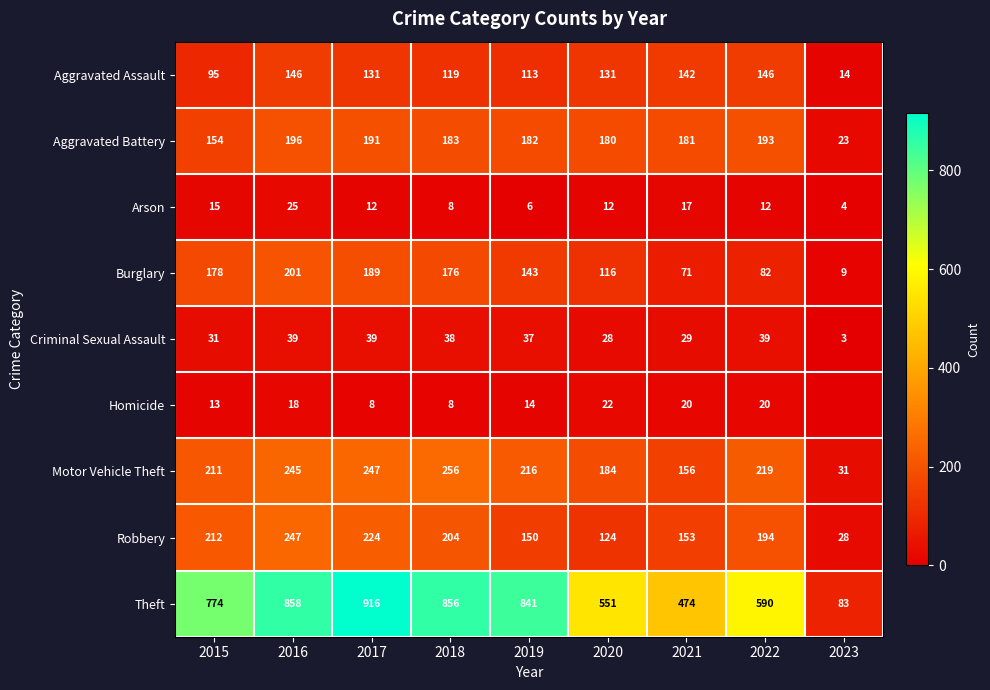

Which has a higher value, 2020 or 2019?

2020